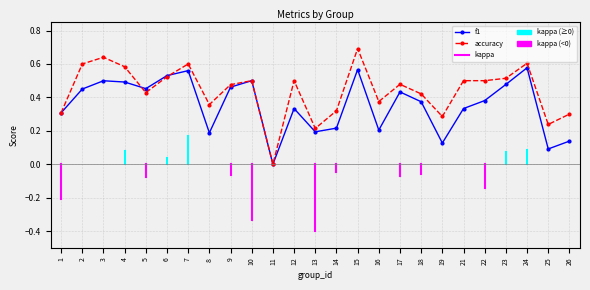

True or false: f1 has a value of 0.3 at 12.

True